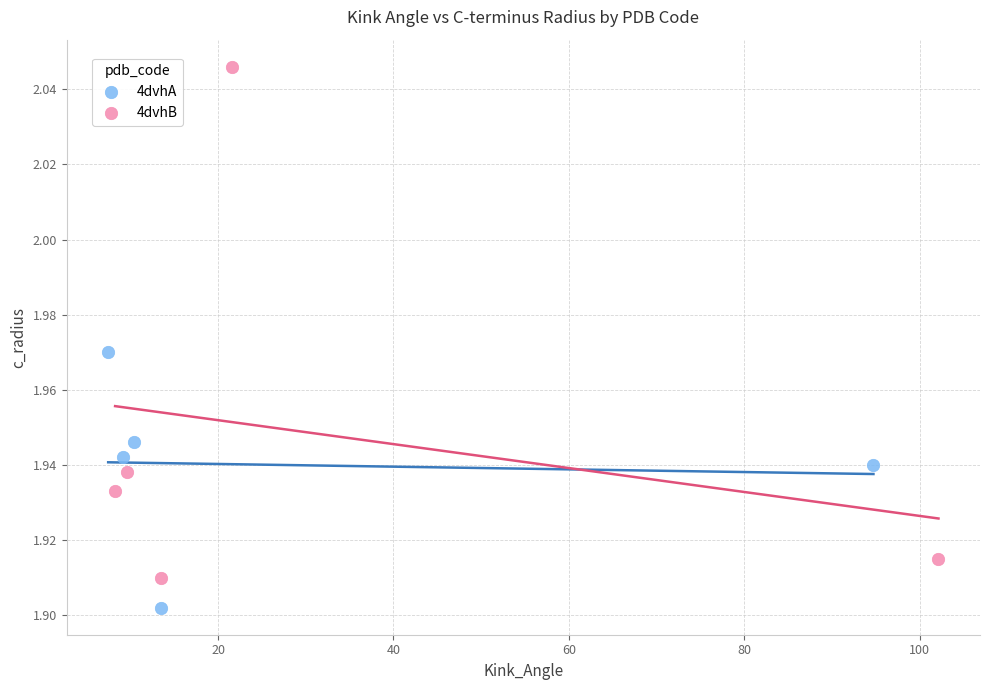

Which series contains the highest Y value?

4dvhB